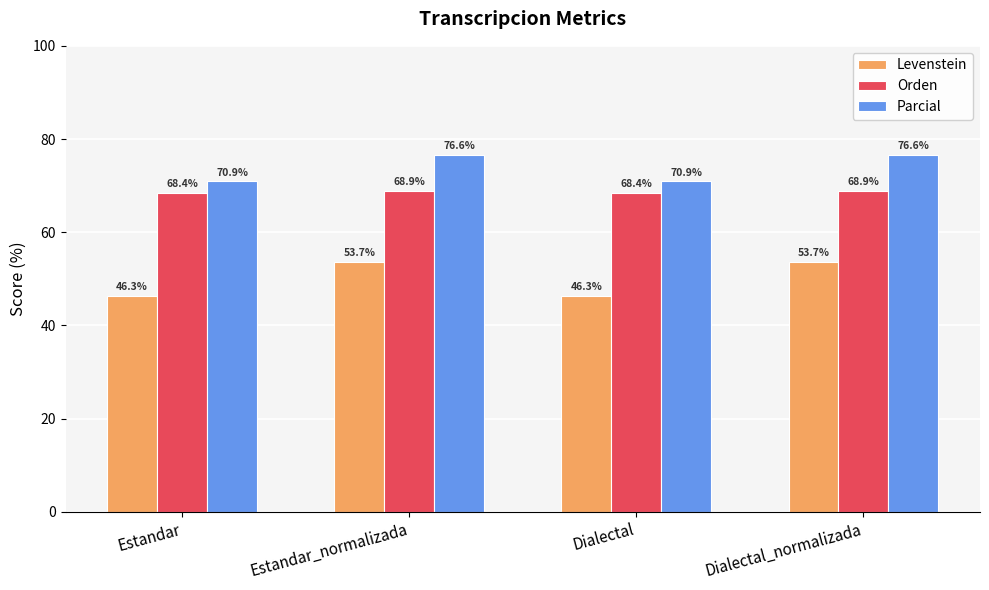

What is the difference between the second highest and minimum values in the Levenstein series?

7.4